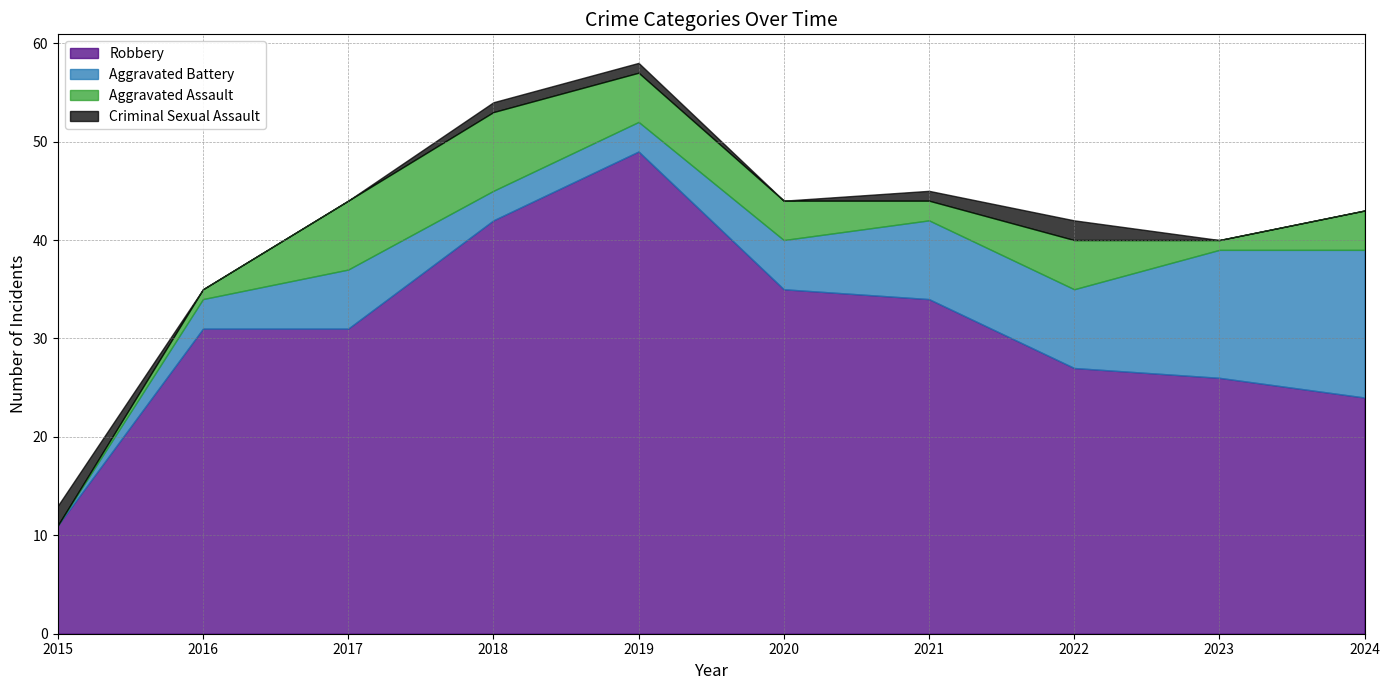

In Aggravated Battery, how many points are higher than both neighbors (excluding endpoints)?

1